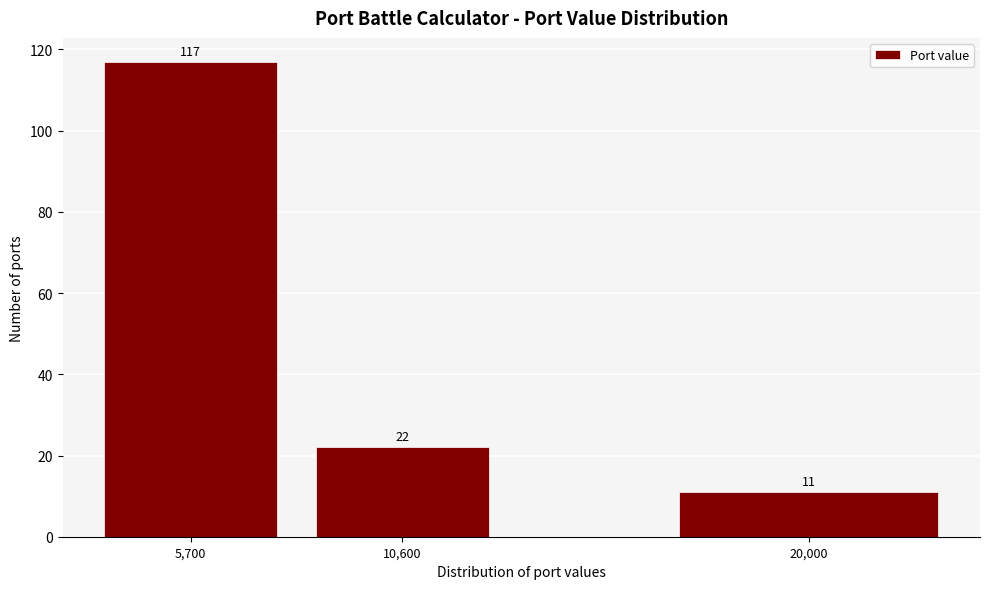

Reading left to right, transcribe all the data shown in this chart.

117	22	11